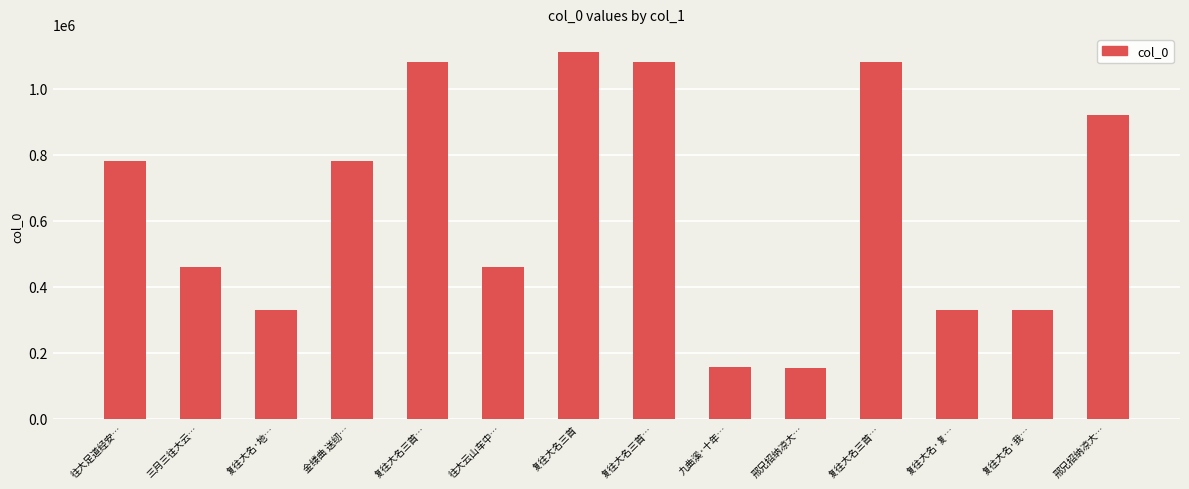

Rank the categories by value from highest to lowest.

复往大名三首, 复往大名三首…, 复往大名三首…, 复往大名三首…, 邢兄招纳凉大…, 往大足道经安…, 金缕曲 送纫…, 往大云山车中…, 三月三往大云…, 复往大名·我…, 复往大名·地…, 复往大名·复…, 九曲溪·十年…, 邢兄招纳凉大…